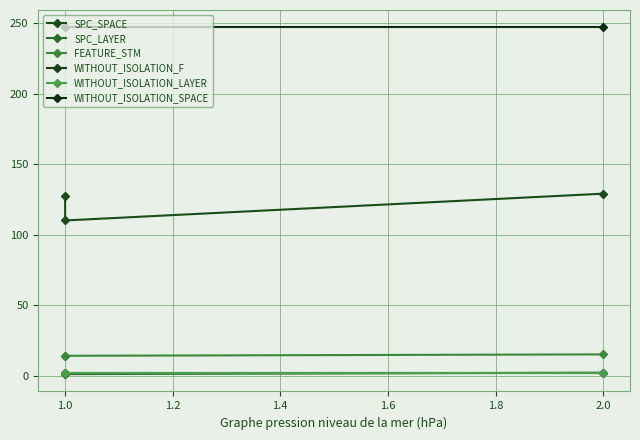

What is the minimum value for WITHOUT_ISOLATION_LAYER?

2